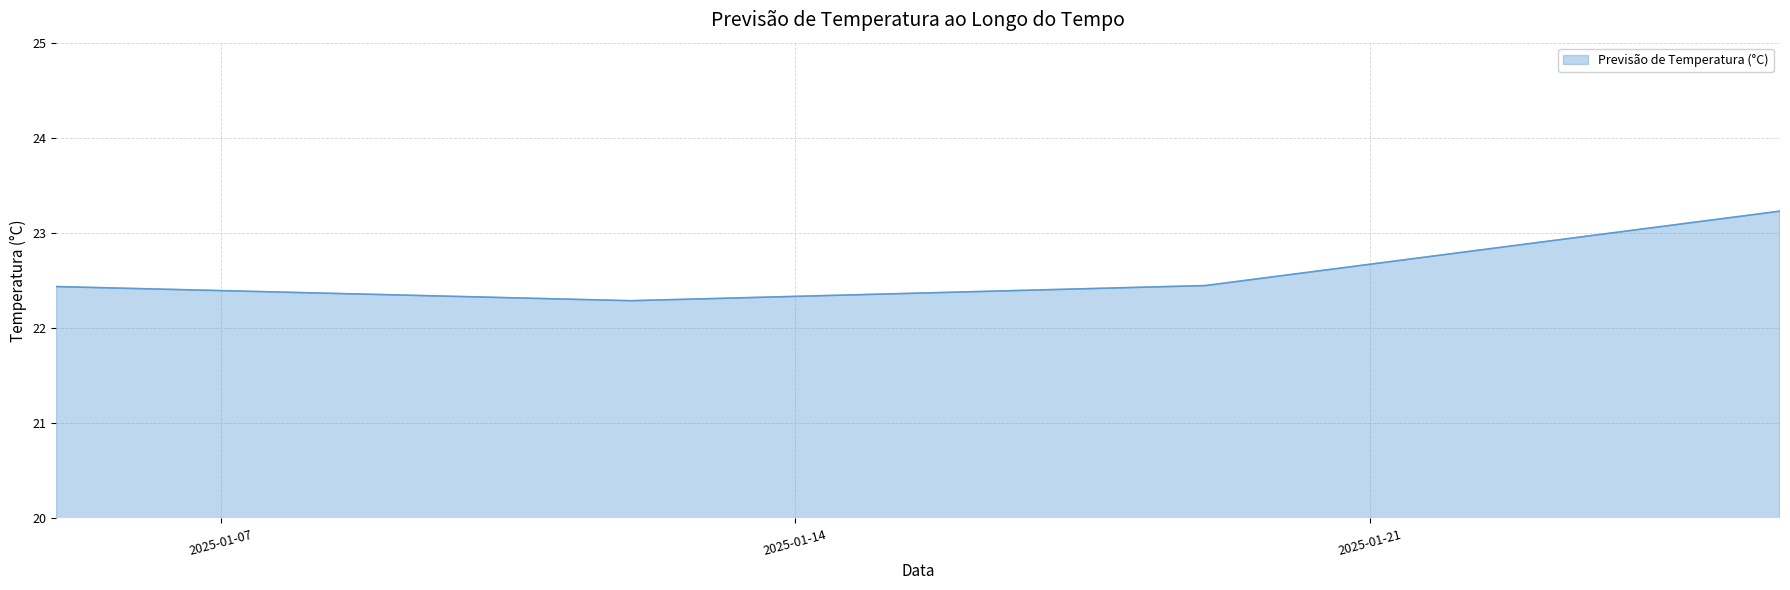

True or false: the data has more than 2 interior local peaks.

False